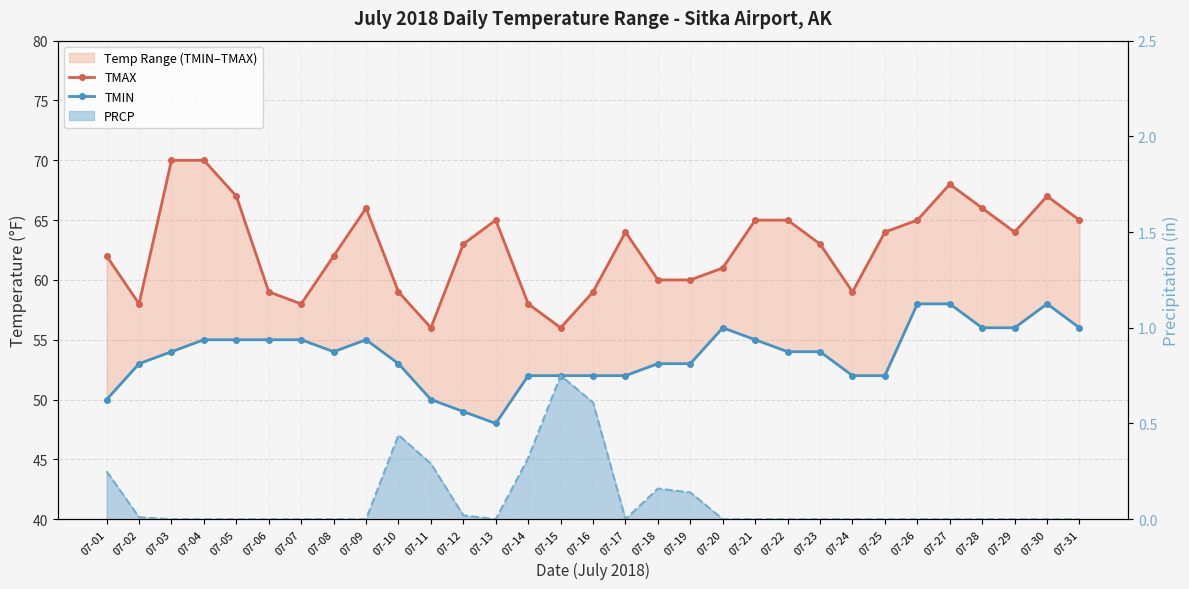

True or false: TMAX and TMIN intersect in this chart.

False